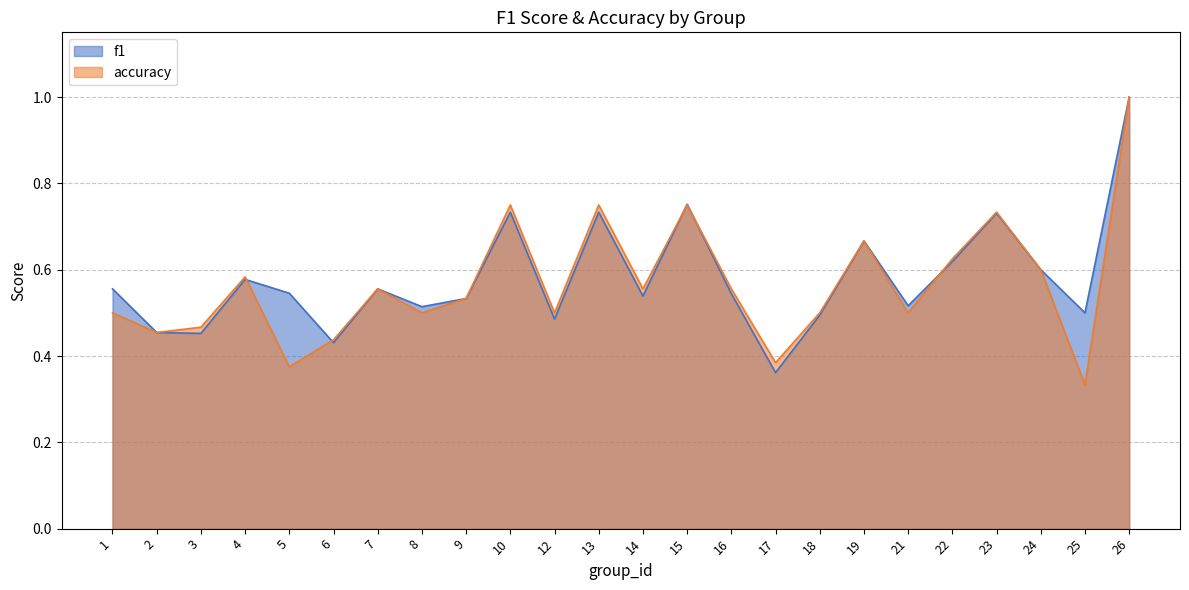

How many lines are shown in the chart?

2